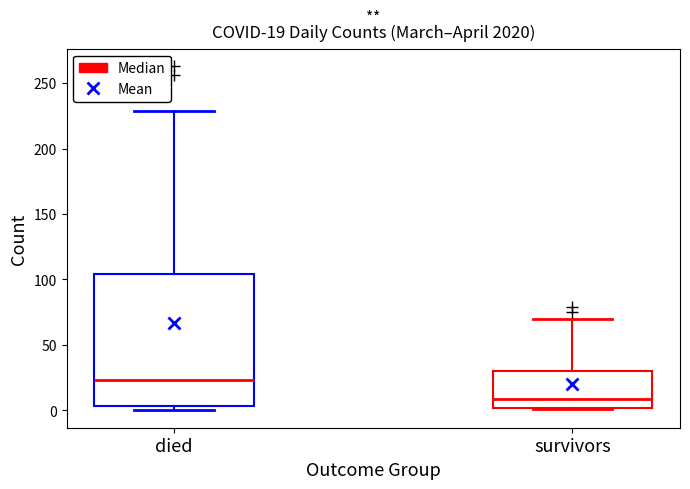

Which box is the tallest, from its lower edge to its upper edge?

died